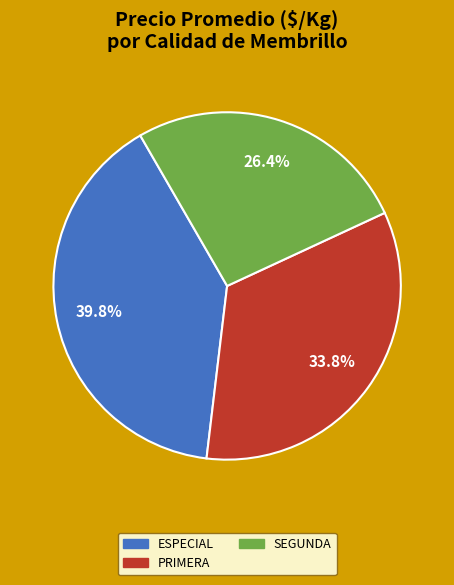

How many slices are in this pie chart?

3